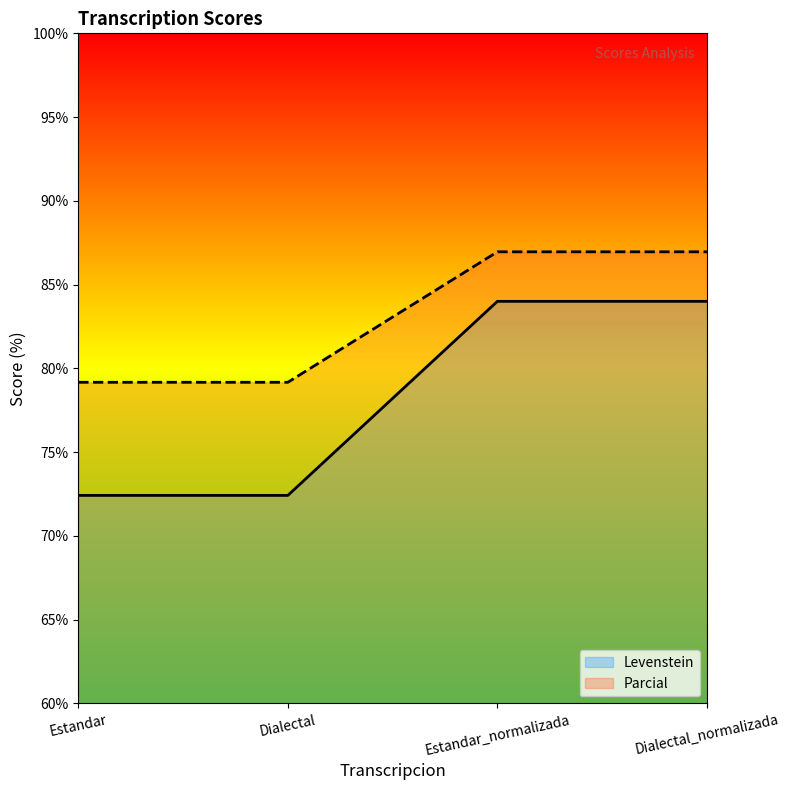

At which label is Levenstein closest to 83?

Estandar